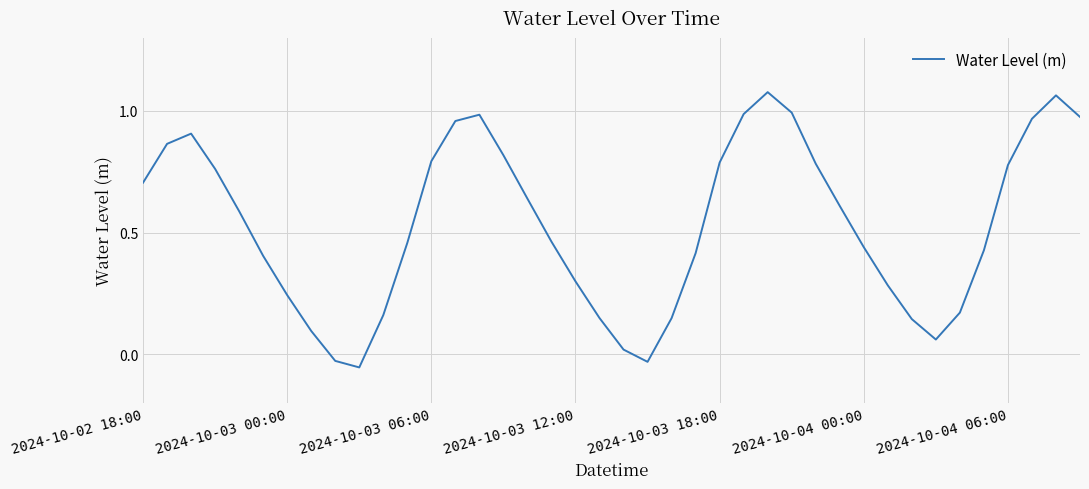

Which category has the lowest value across all series?

9